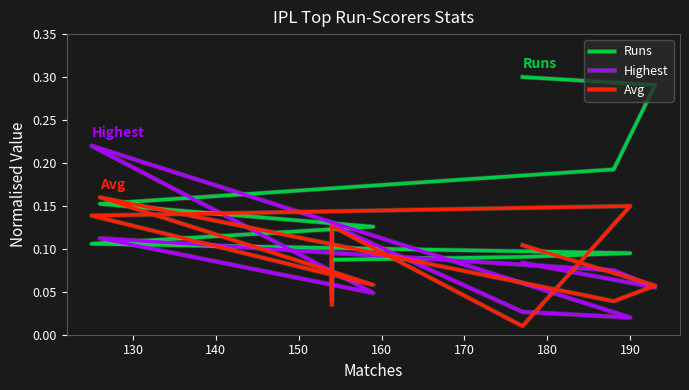

Which series has the largest total across all categories?

Runs